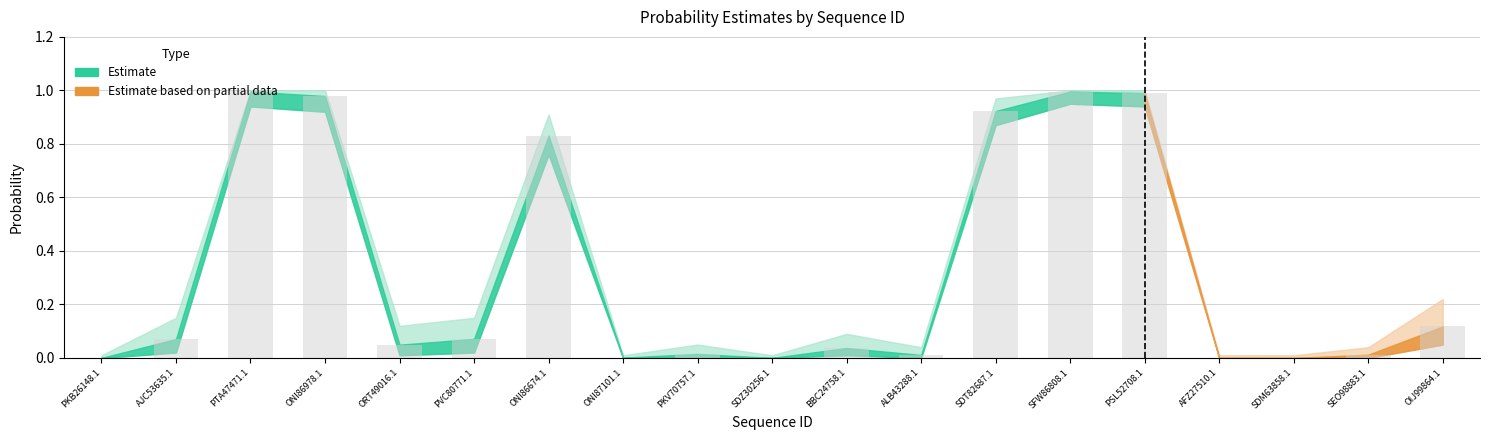

True or false: the data shows 1.0 at PTA47471.1.

True